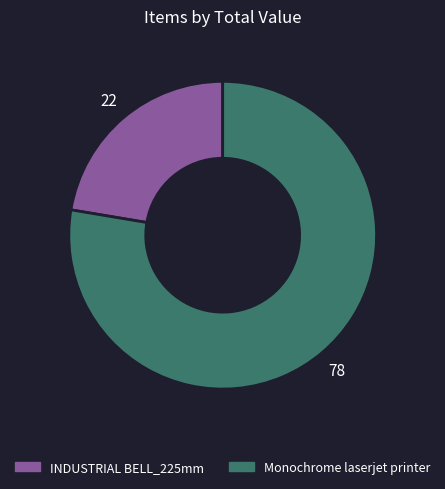

What is the majority slice?

Monochrome laserjet printer